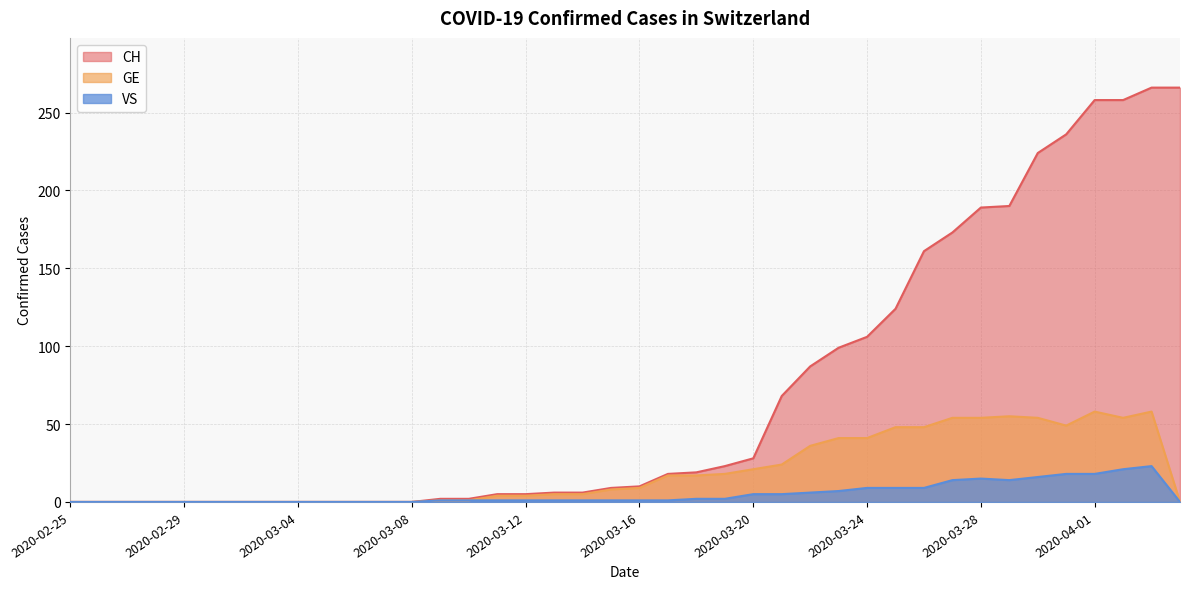

What is the difference between the highest and lowest values at 2020-03-16?

9